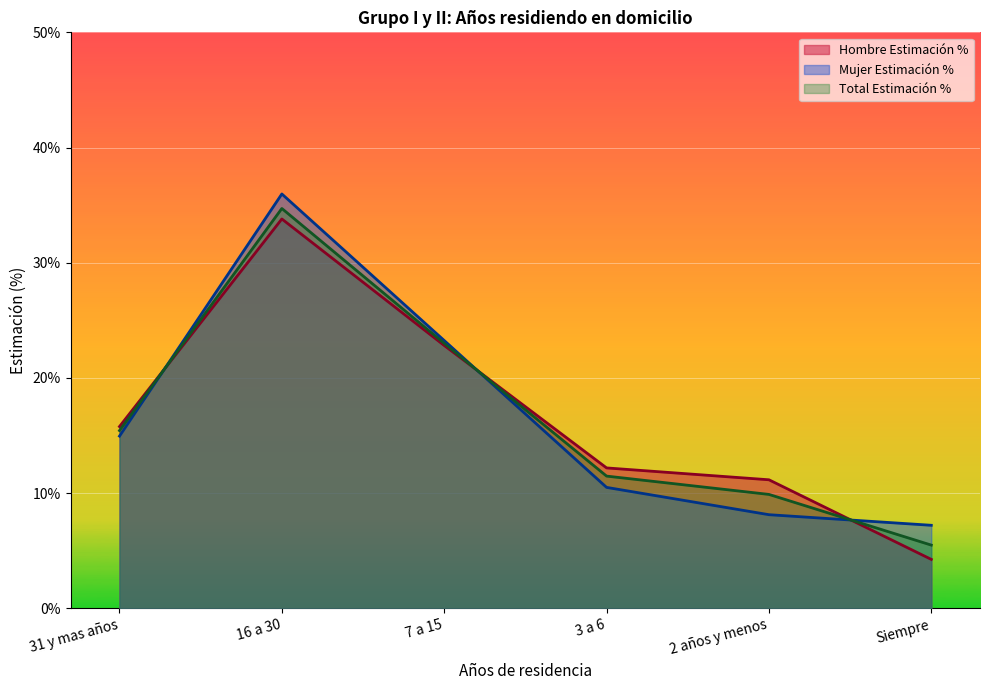

How many interior local peaks does the Hombre Estimación % series have?

1